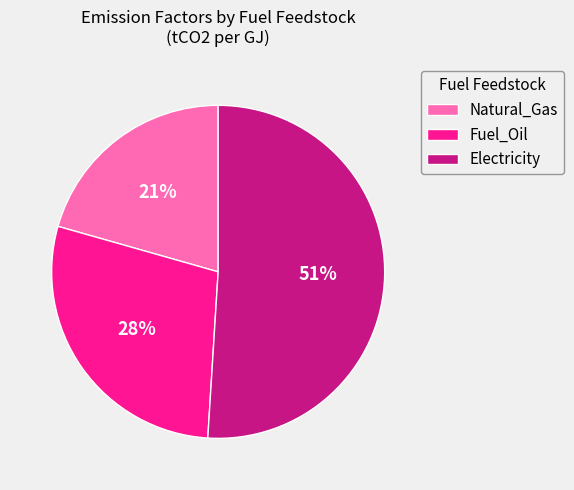

Does Fuel_Oil represent more than half of the total?

No